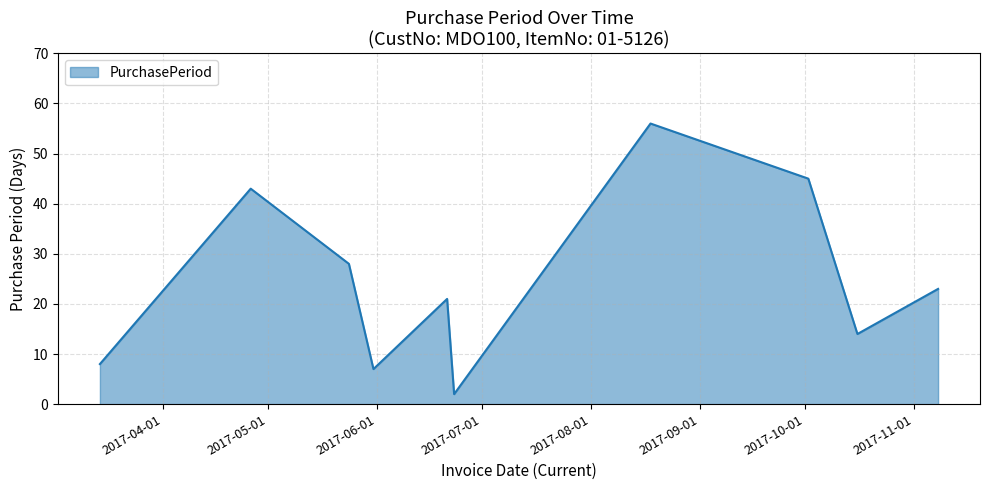

Does the chart display data point markers on the line(s)?

No